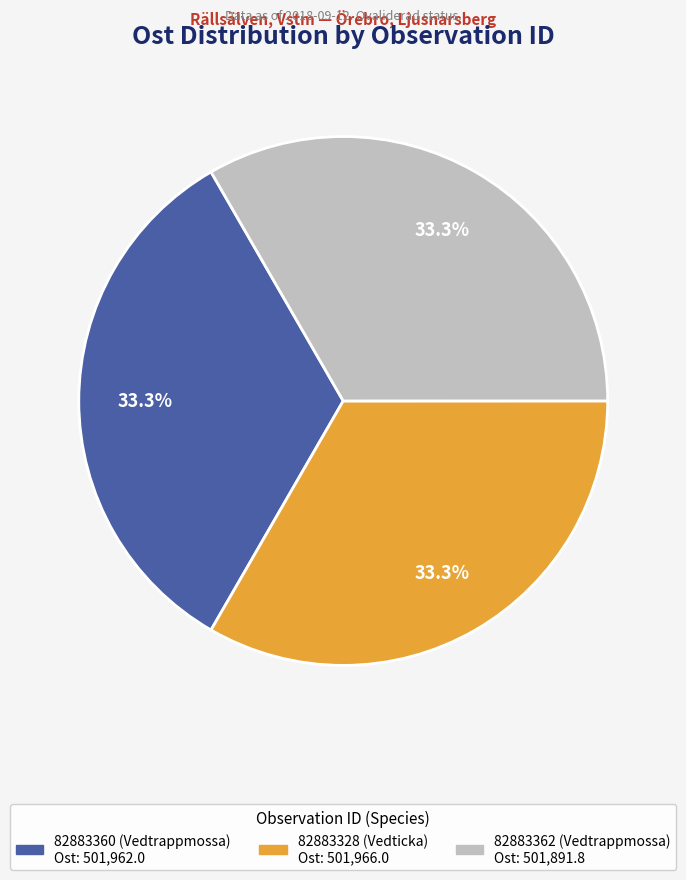

To the nearest percent, what is the average slice percentage?

33%